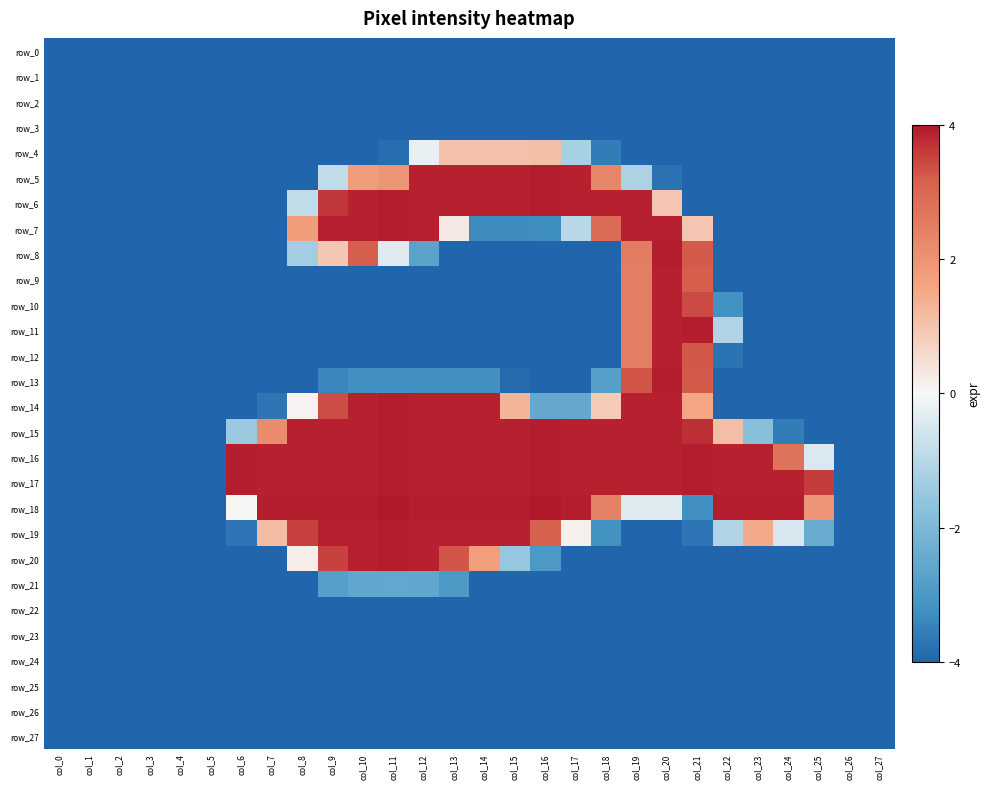

Between col_18 and col_19, which series saw the biggest shift?

row_8